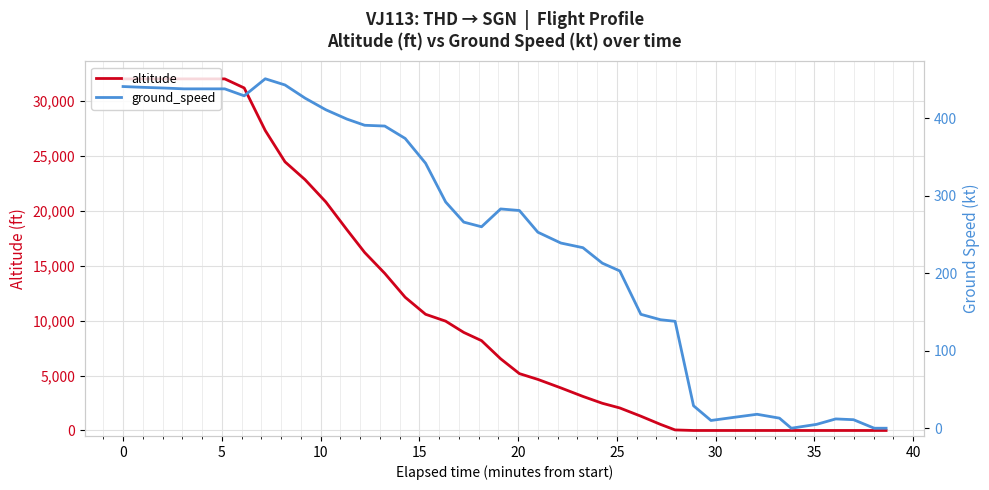

What is the highest value of the altitude series?

32000